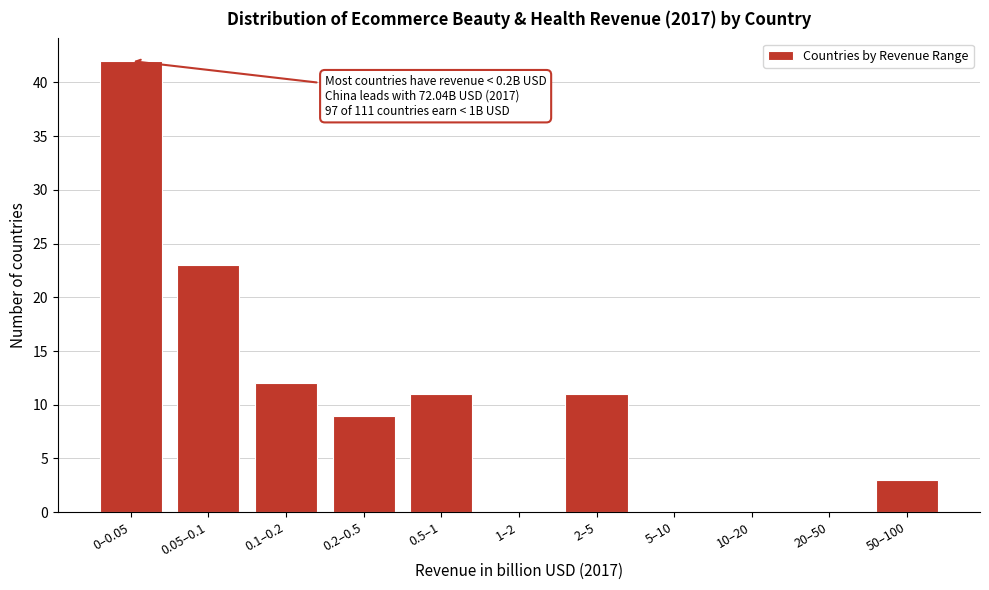

Reading left to right, extract all data points from this chart.

0–0.05=42	0.05–0.1=23	0.1–0.2=12	0.2–0.5=9	0.5–1=11	1–2=0	2–5=11	5–10=0	10–20=0	20–50=0	50–100=3